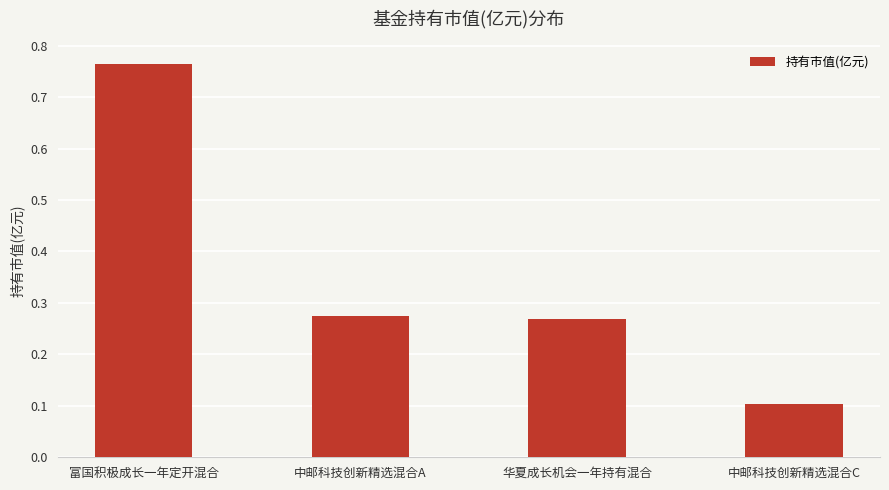

What is the sum of all values?

1.4